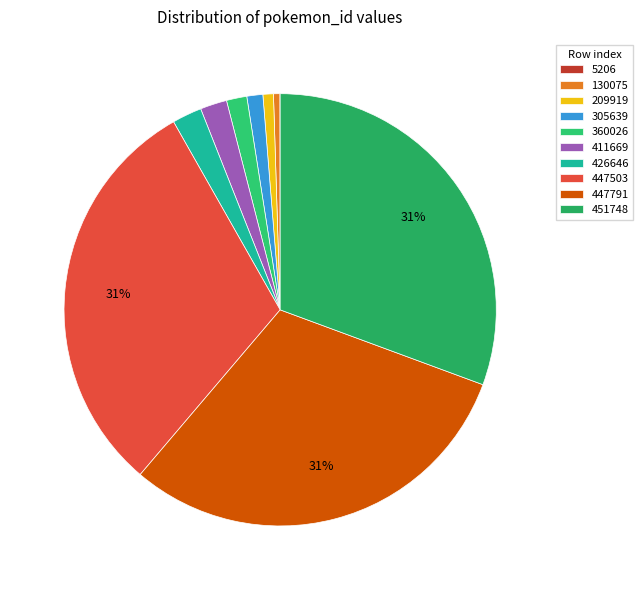

Does 426646 account for over 50% of the chart?

No